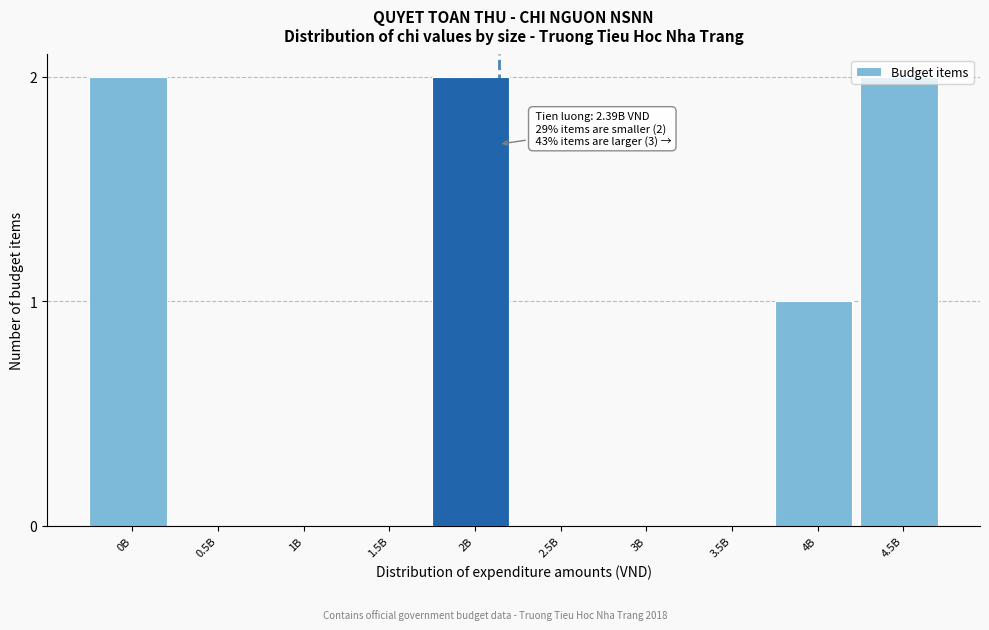

What is the change in value from 3.5B to 4.5B?

+2